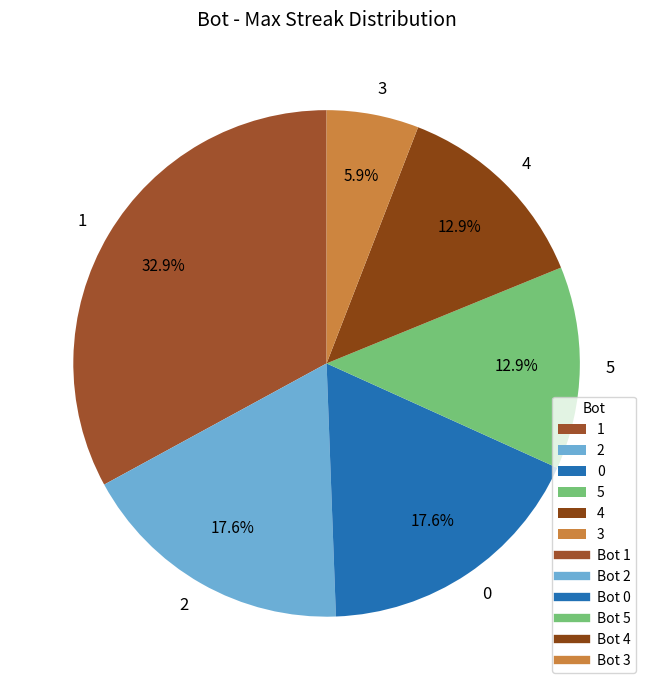

To the nearest percent, what portion does 0 represent?

18%